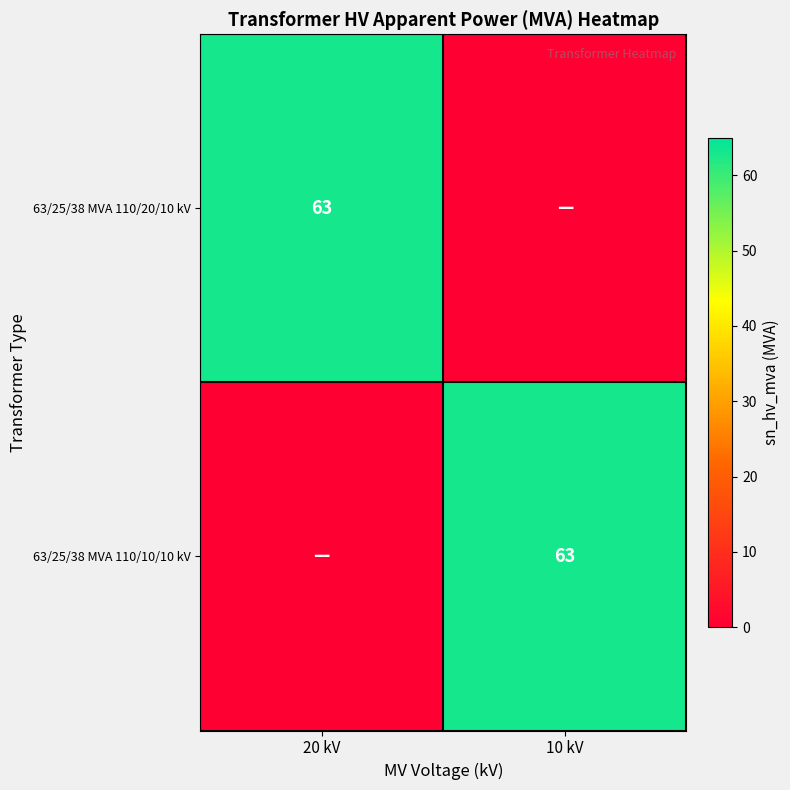

What is the difference between the highest and lowest values at 20 kV?

63